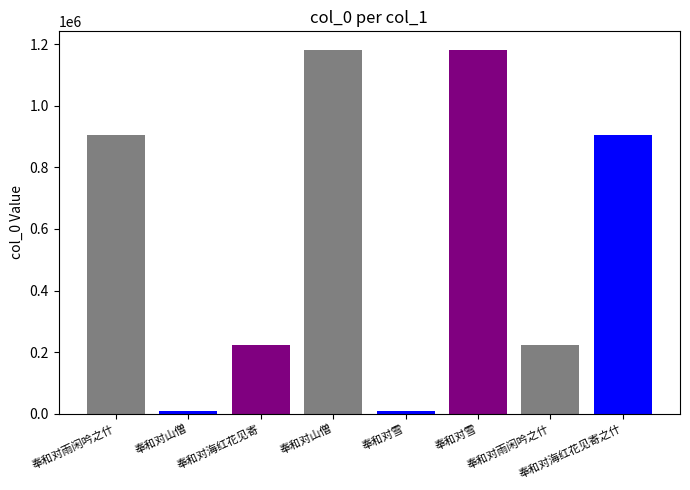

What is the value of the 8th bar from the left?

905484